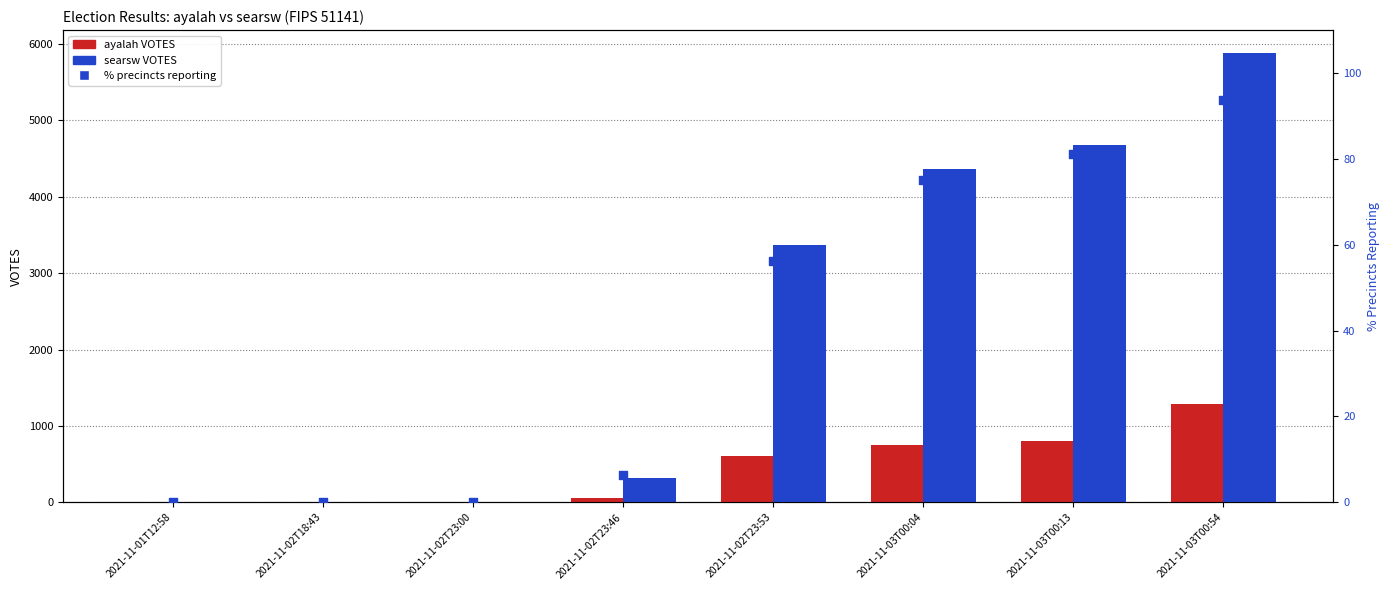

At how many categories does at least one series exceed 1611?

4